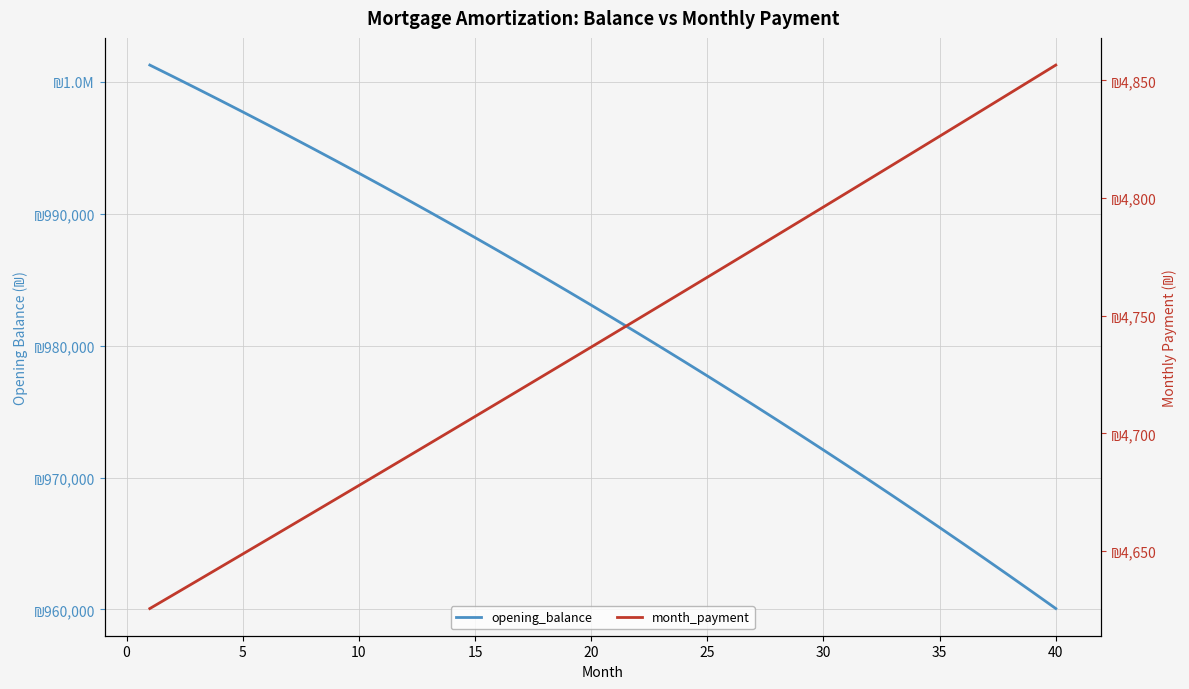

At how many categories does at least one series exceed 256914?

40